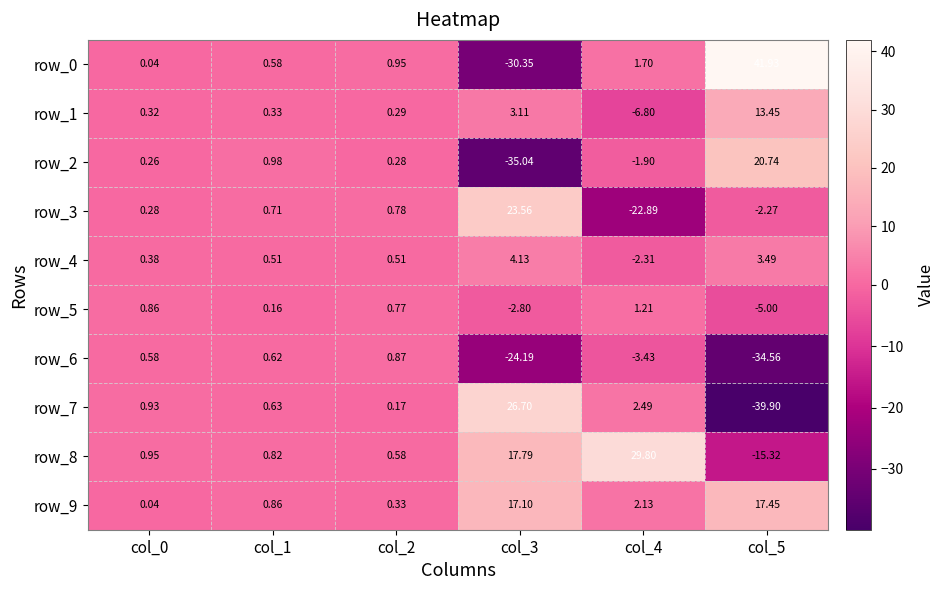

Is it true that row_2 equals 20.7 at col_5?

True